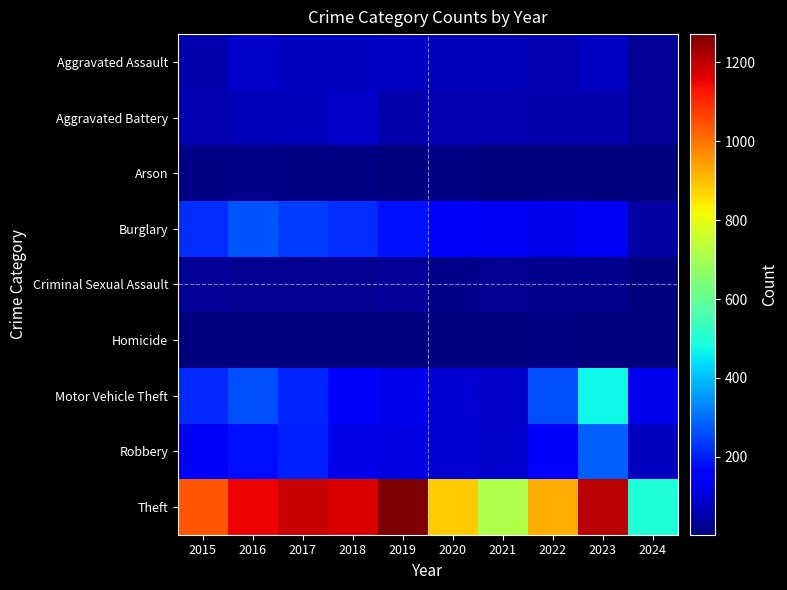

Which series changed the most between 2019 and 2020?

Theft